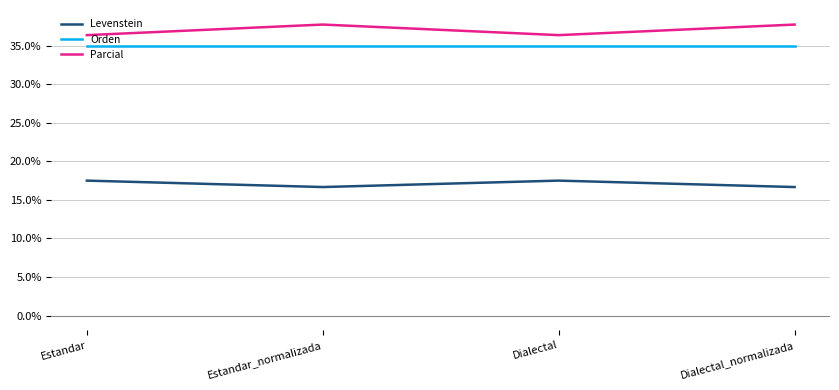

How many interior local peaks does the Parcial series have?

1